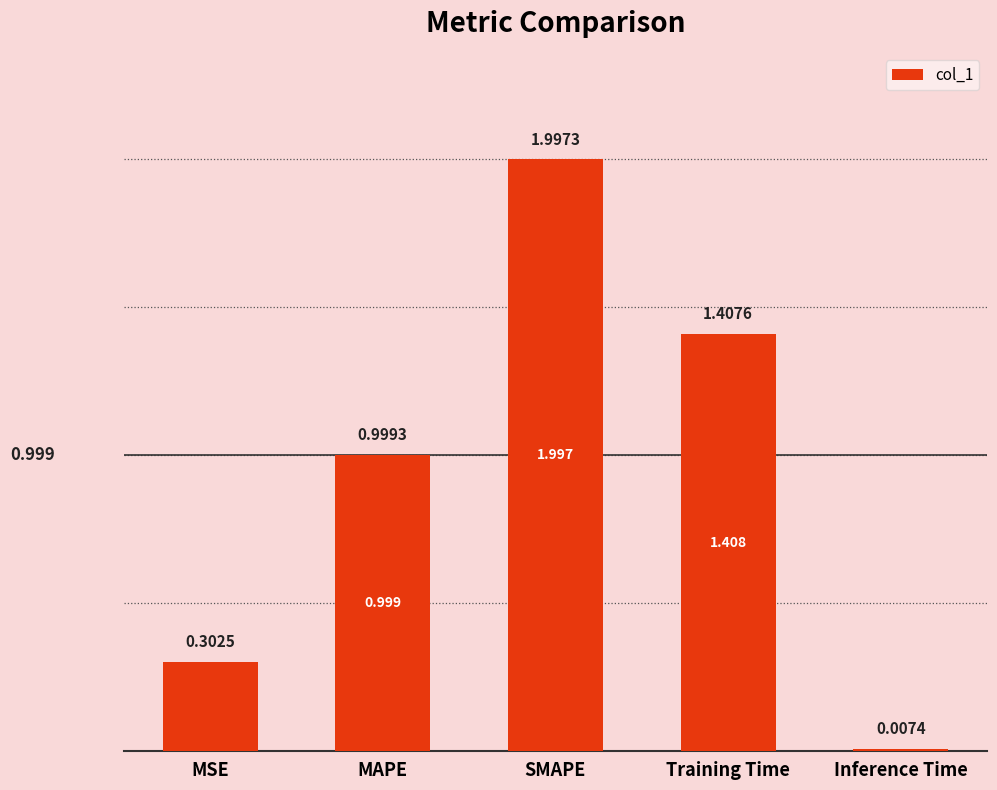

List the labels in order of value, largest first.

SMAPE, Training Time, MAPE, MSE, Inference Time